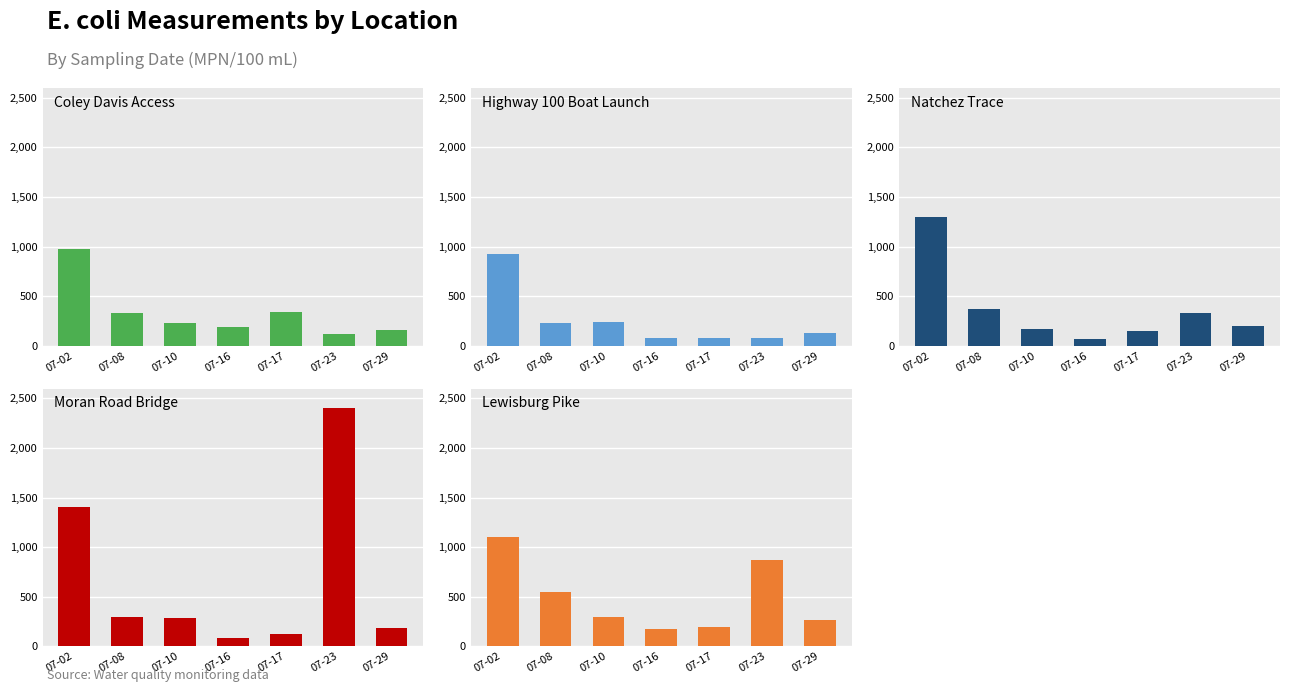

Is the value of Natchez Trace at 07-23 greater than the value of Moran Road Bridge at 07-08?

Yes